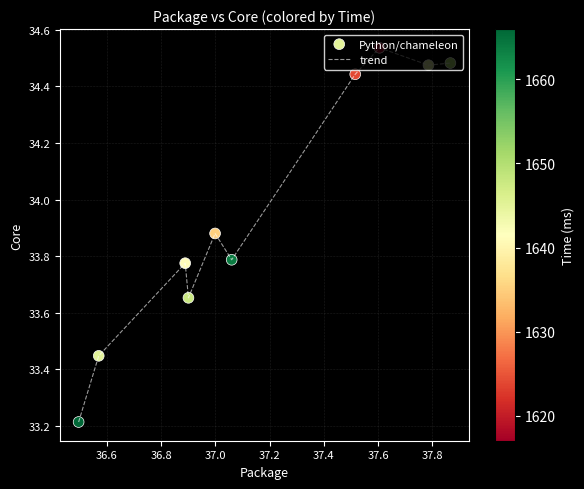

What is the smallest value displayed?

33.2